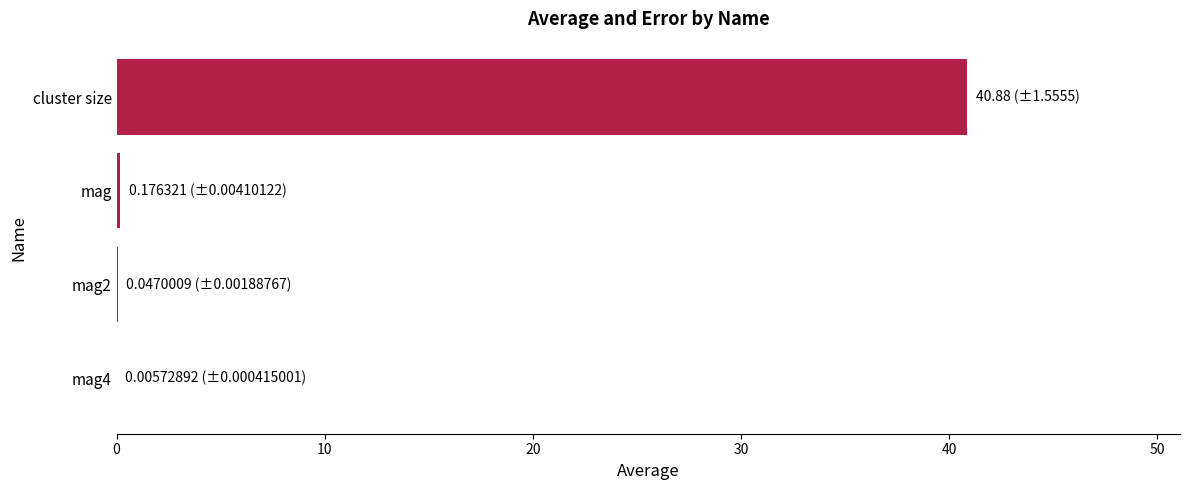

Between mag2 and cluster size, which is larger?

cluster size